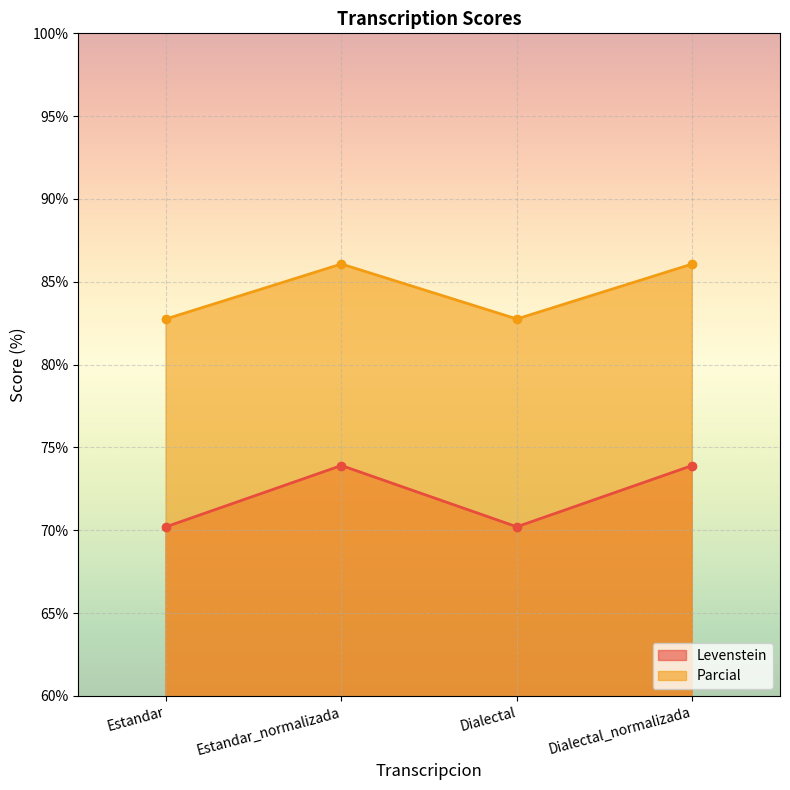

Which has a higher value, Estandar or Dialectal?

Estandar